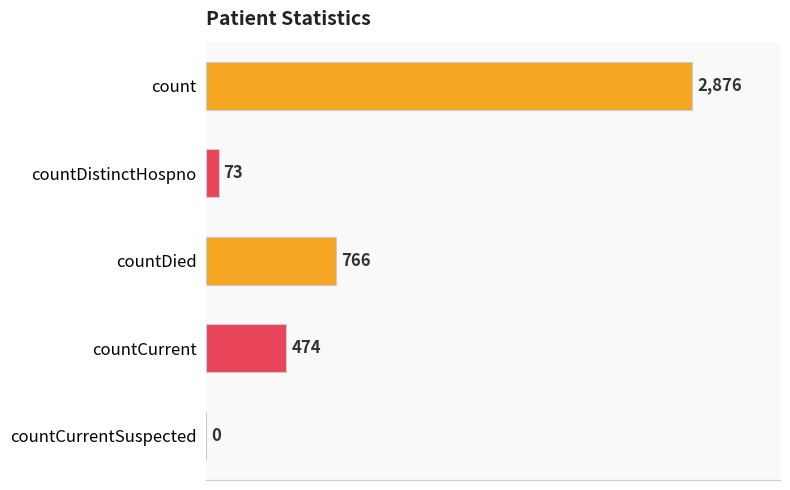

Is it true that the value at countCurrent is 311?

False